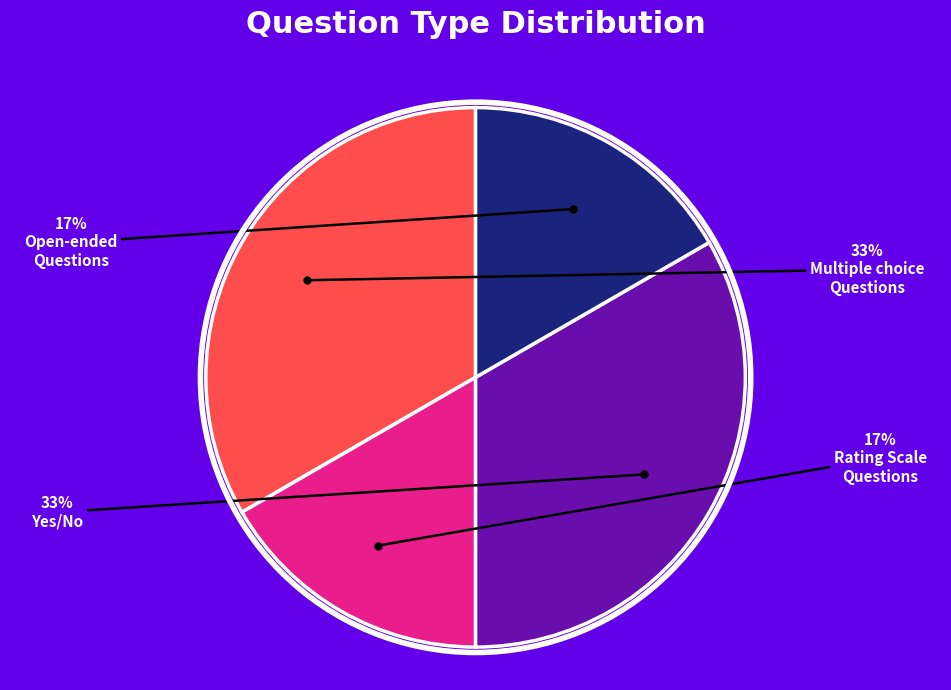

To the nearest percent, what is the average slice percentage?

25%